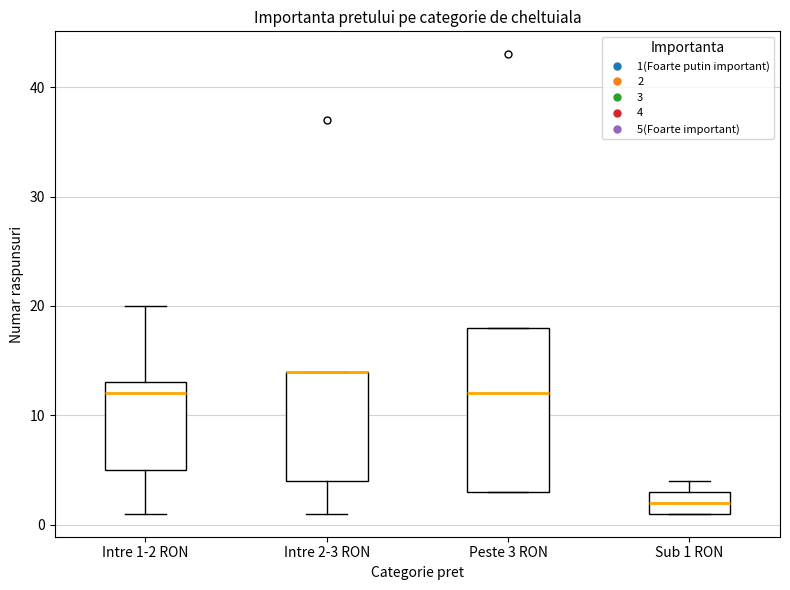

Comparing the boxes themselves (not the whiskers), which one is the tallest?

Peste 3 RON